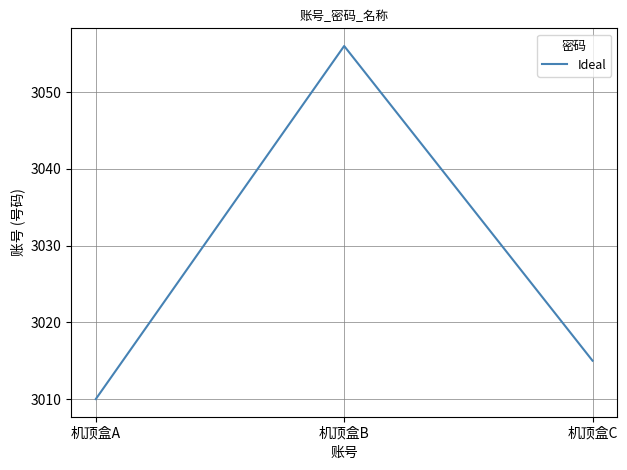

At which label is the value closest to 3033?

机顶盒C